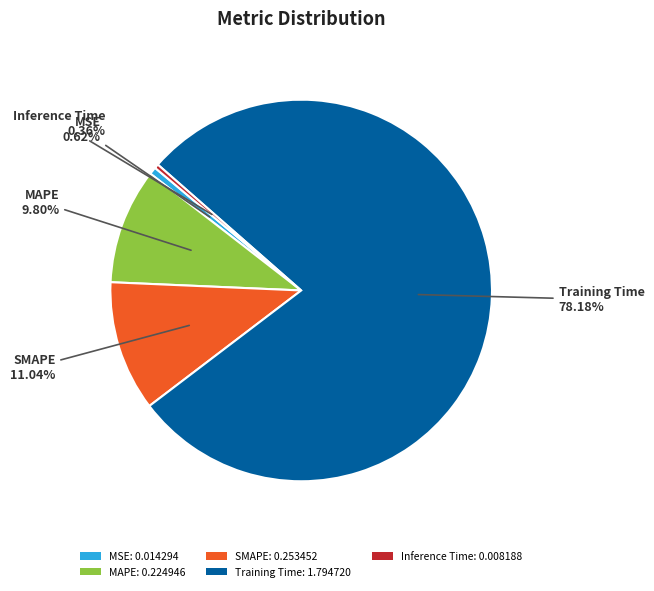

Count the number of slices in the pie.

5